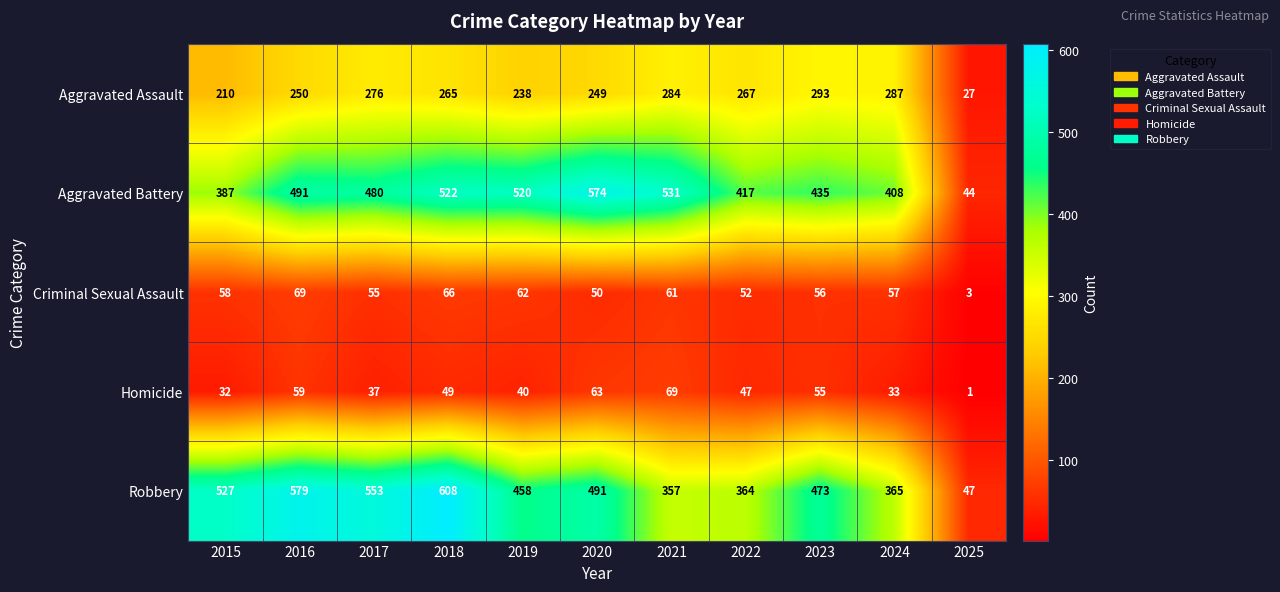

Rank the categories by Criminal Sexual Assault value from lowest to highest.

2025, 2020, 2022, 2017, 2023, 2024, 2015, 2021, 2019, 2018, 2016